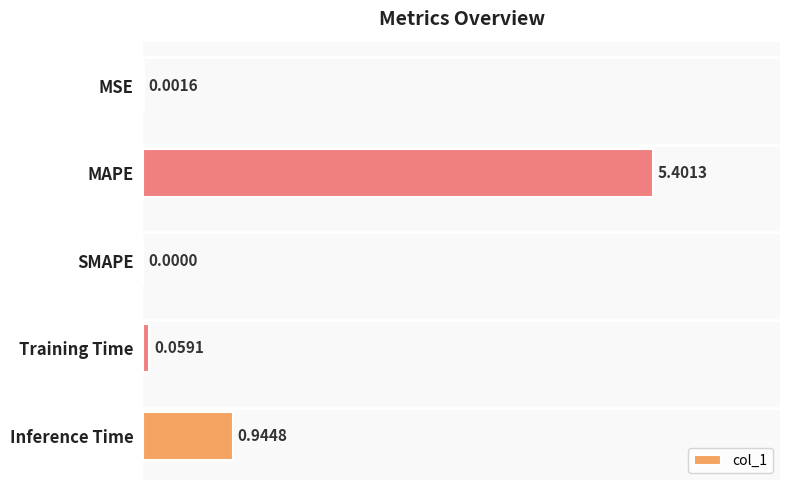

What is the maximum value shown in the chart?

5.4